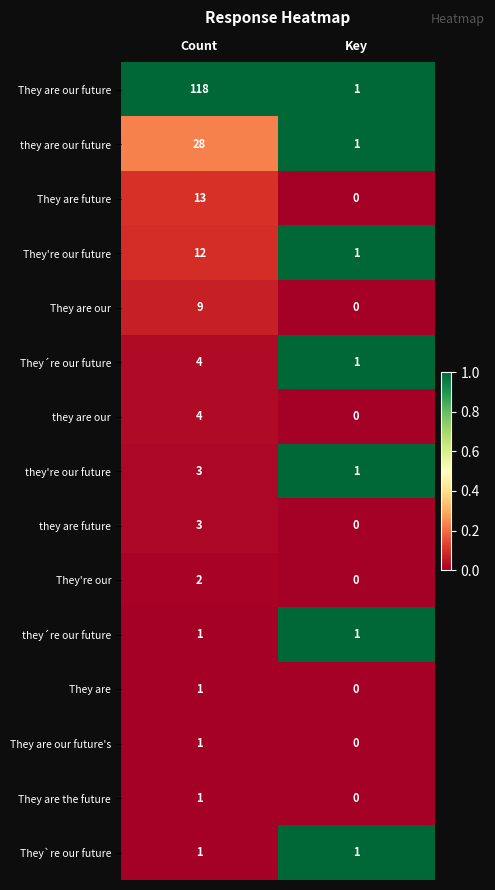

Reading left to right, list all the values displayed in this chart.

They are our future: 118	1
they are our future: 28	1
They are future: 13	0
They're our future: 12	1
They are our: 9	0
They´re our future: 4	1
they are our: 4	0
they're our future: 3	1
they are future: 3	0
They're our: 2	0
they´re our future: 1	1
They are: 1	0
They are our future's: 1	0
They are the future: 1	0
They`re our future: 1	1